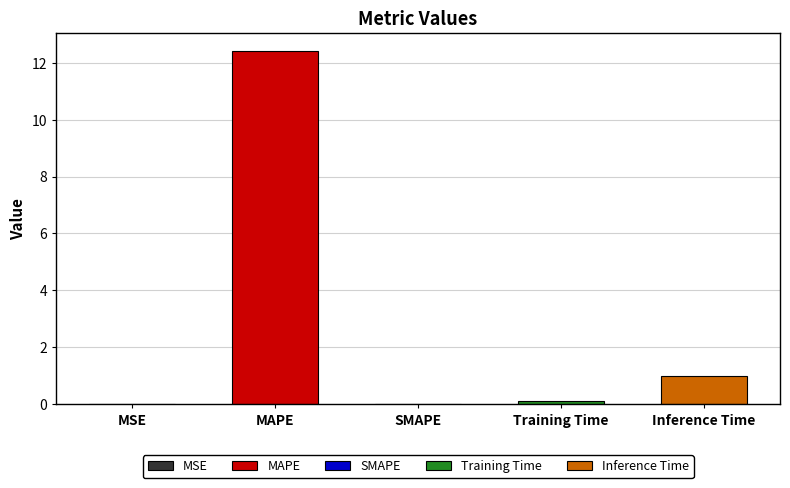

What is the difference between the maximum and minimum values?

12.4